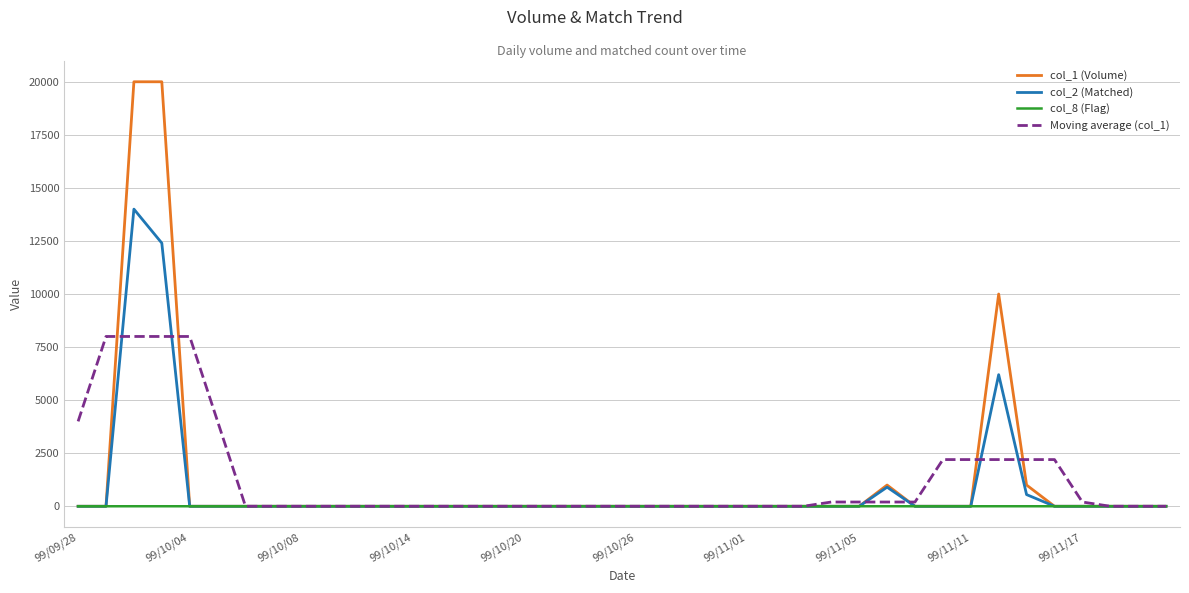

Which series has the largest range (max minus min)?

col_1 (Volume)